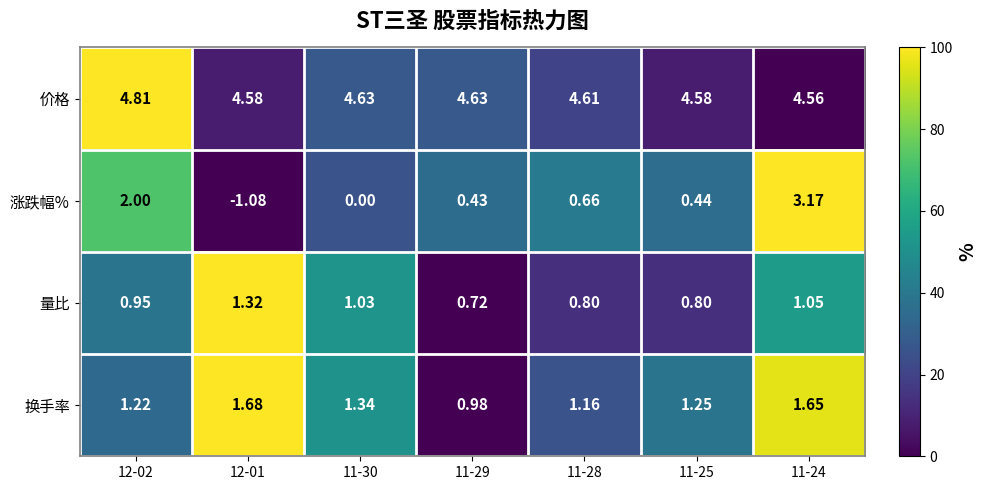

Is the value of 涨跌幅% at 11-25 greater than the value of 价格 at 11-28?

No